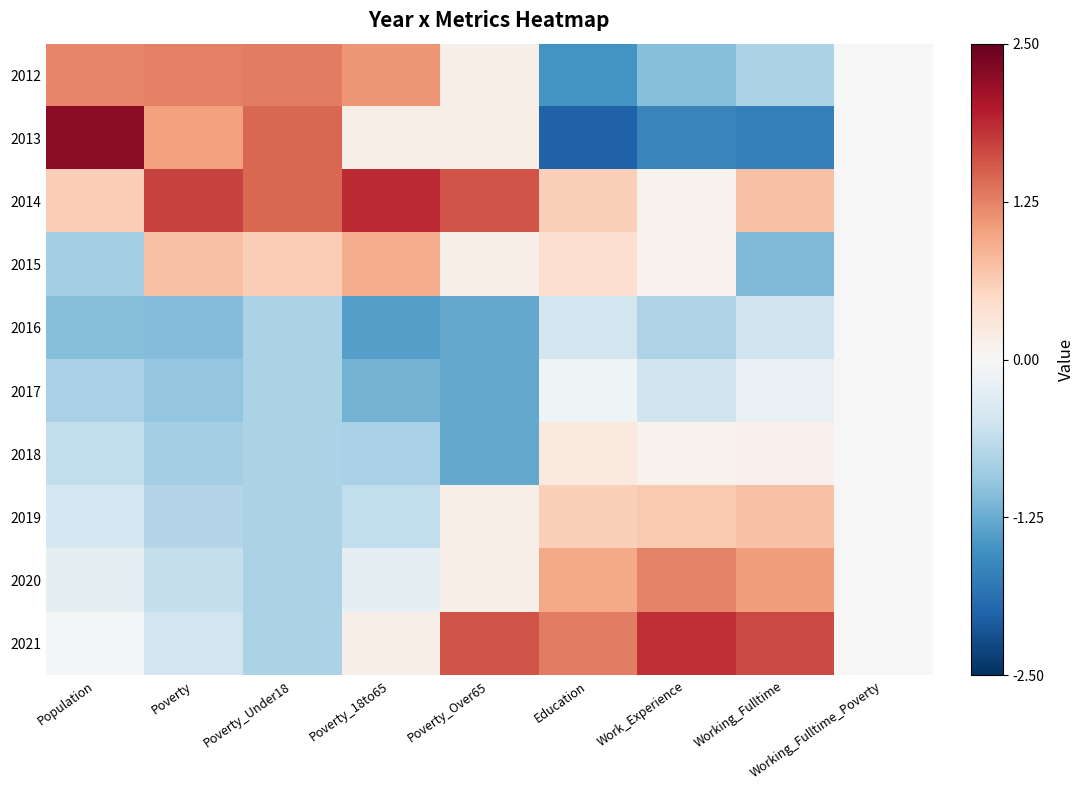

How many data points does each series have?

9